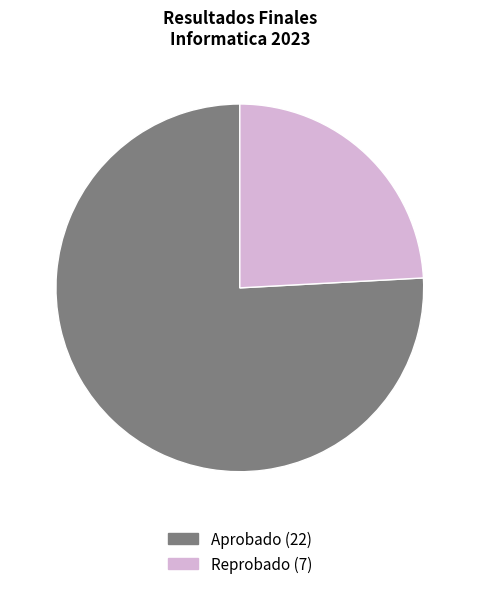

Do Aprobado and Reprobado together represent more than half of the pie?

Yes